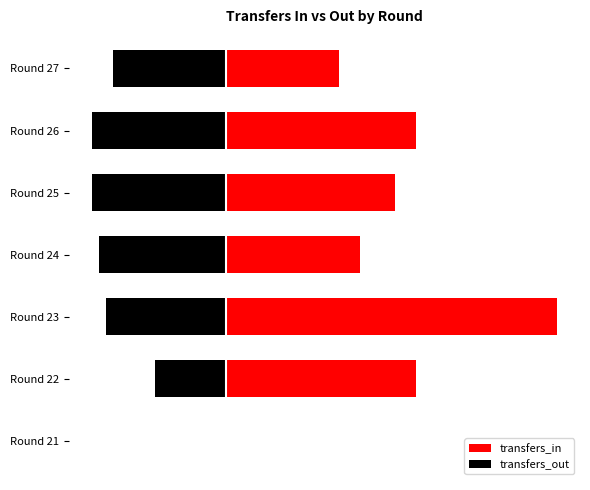

How many data points does each series have?

7